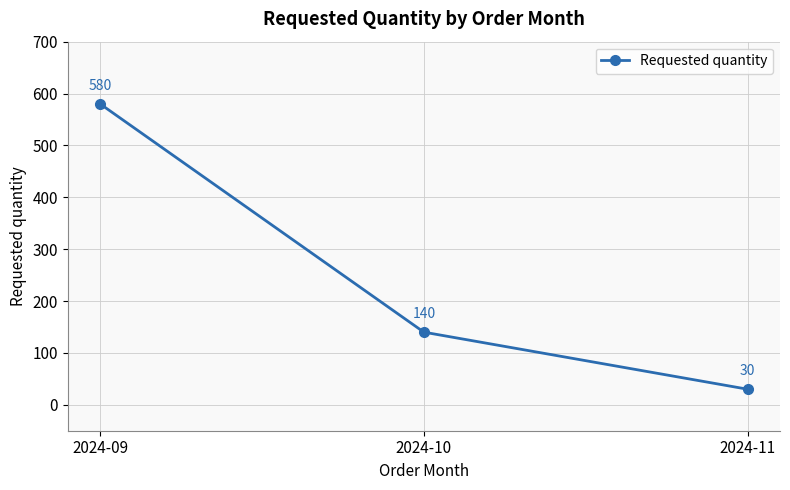

Reading left to right, transcribe all the data shown in this chart.

2024-09=580	2024-10=140	2024-11=30